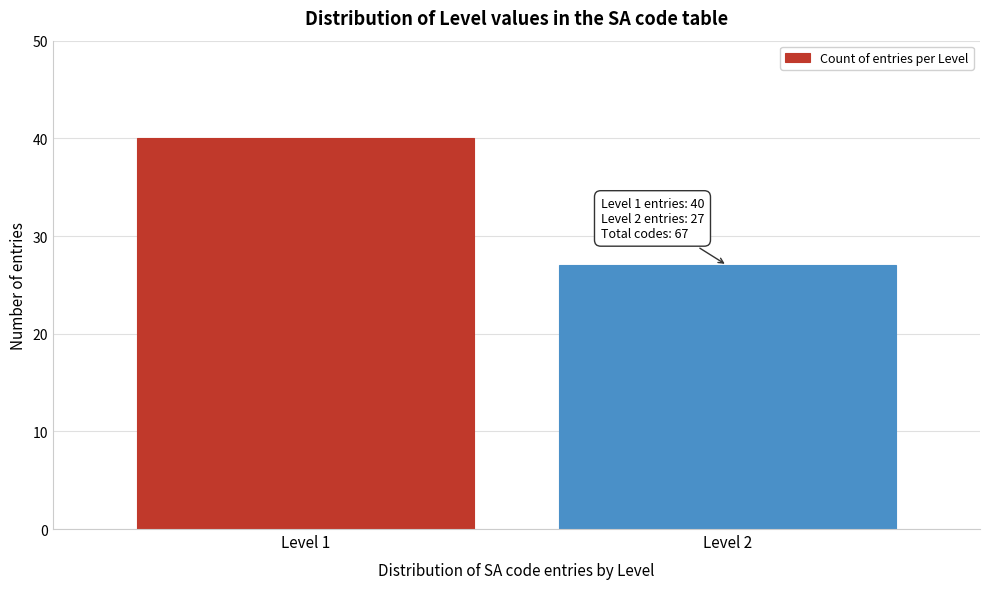

Reading left to right, transcribe all the data shown in this chart.

Level 1=40	Level 2=27